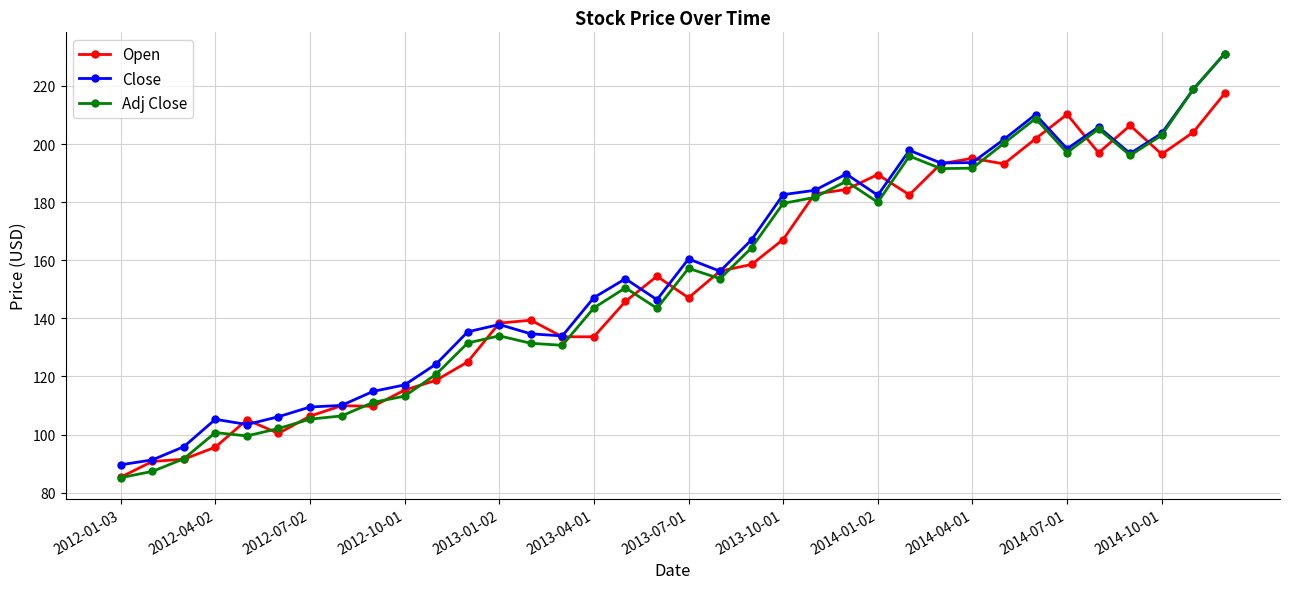

In Open, how many points are higher than both neighbors (excluding endpoints)?

8